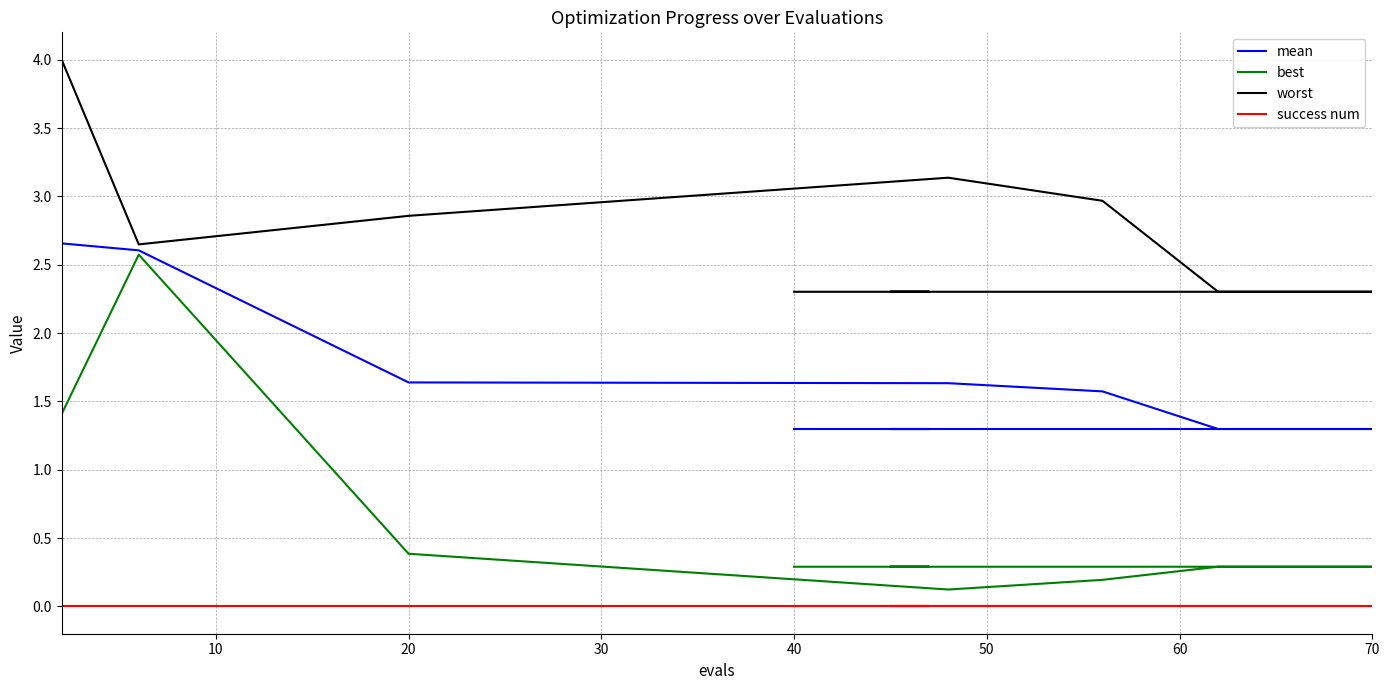

Reading left to right, extract all data points from this chart.

mean: 2.7	2.6	1.6	1.6	1.6	1.3	1.3	1.3	1.3	1.3	1.3	1.3	1.3	1.3	1.3
best: 1.4	2.6	0.4	0.1	0.2	0.3	0.3	0.3	0.3	0.3	0.3	0.3	0.3	0.3	0.3
worst: 4.0	2.6	2.9	3.1	3.0	2.3	2.3	2.3	2.3	2.3	2.3	2.3	2.3	2.3	2.3
success num: 0.0	0.0	0.0	0.0	0.0	0.0	0.0	0.0	0.0	0.0	0.0	0.0	0.0	0.0	0.0